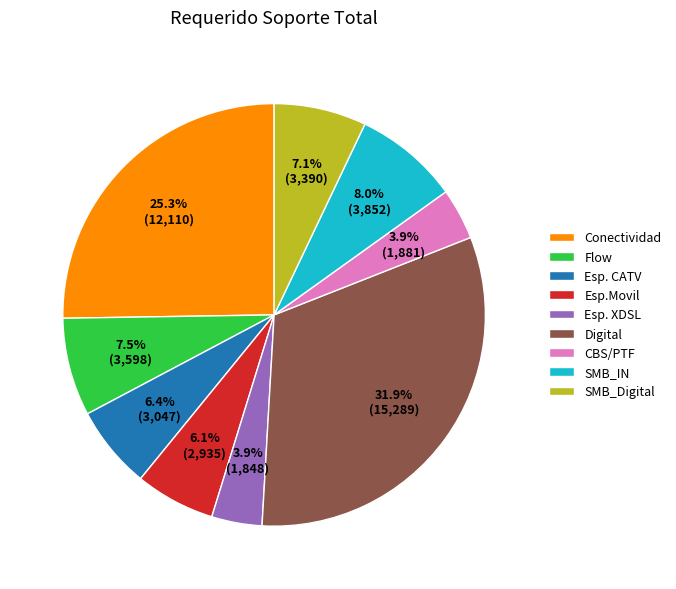

How many segments does this pie chart have?

9